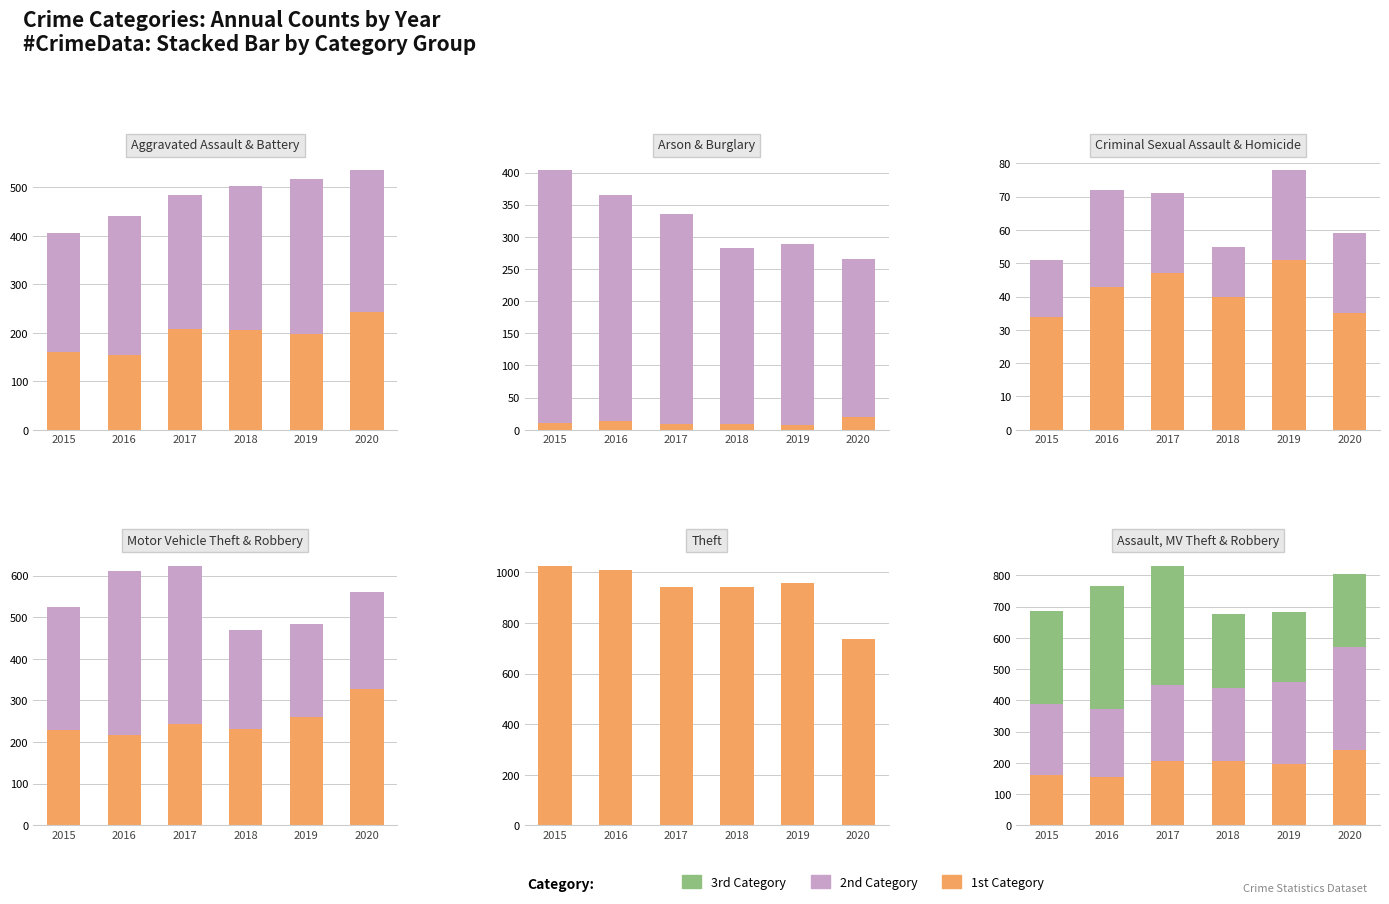

What is the difference between the maximum and minimum values in the 2020 series?

716